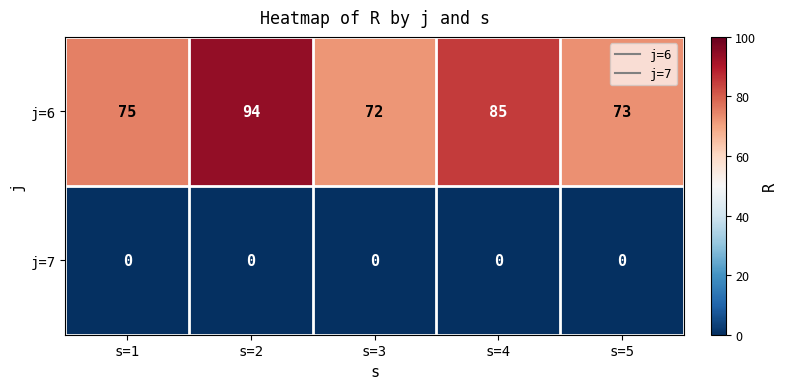

Reading right to left, list all the values displayed in this chart.

j=6: 73	85	72	94	75
j=7: 0	0	0	0	0